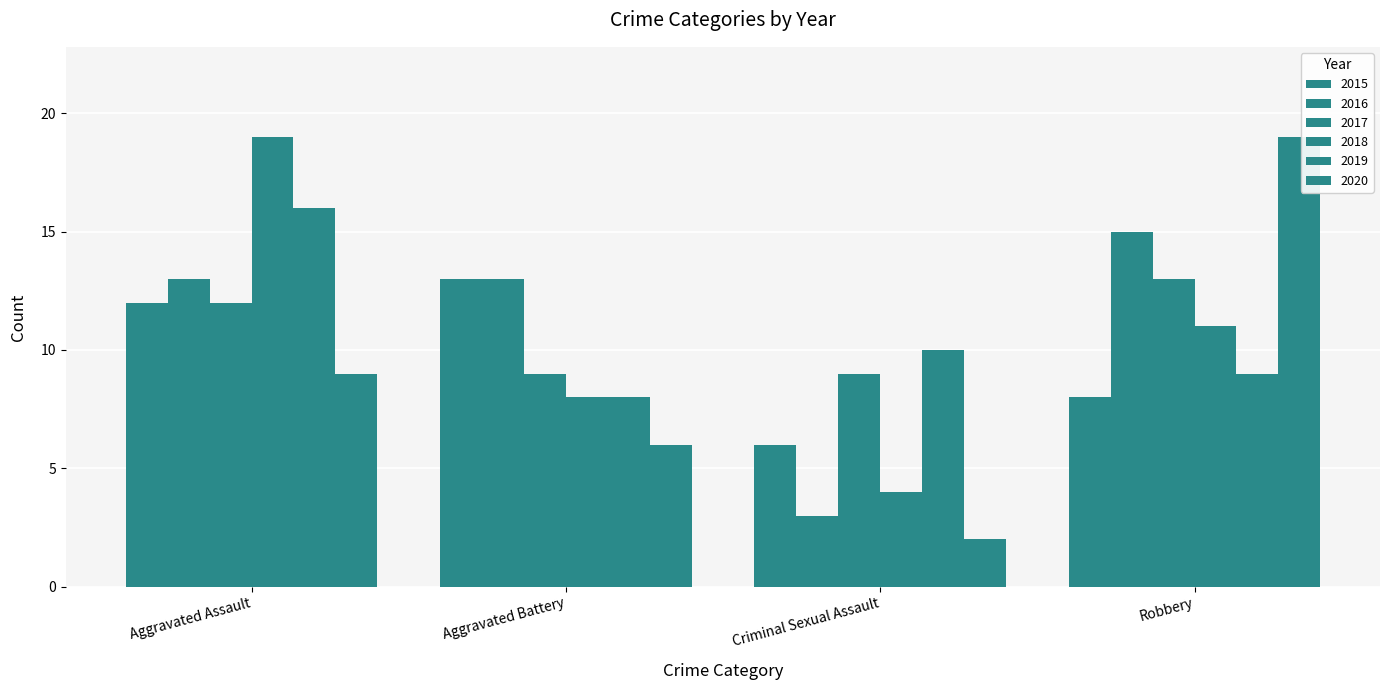

Does the chart contain any negative values?

No